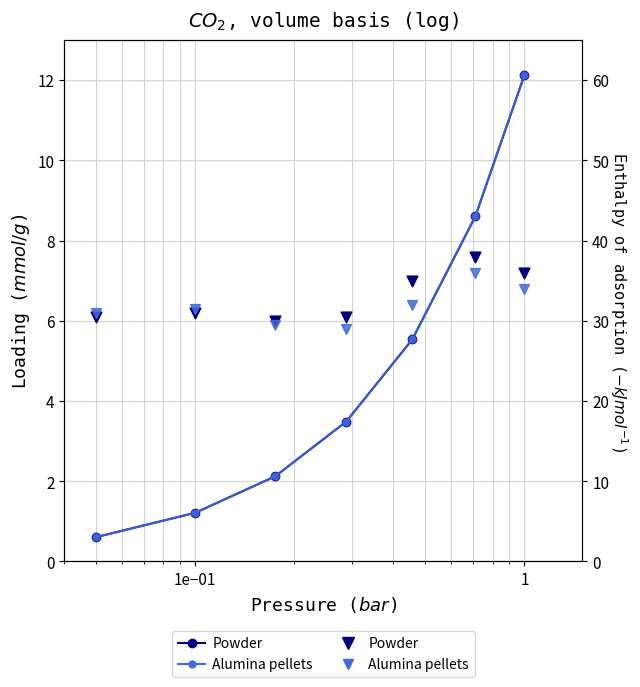

Which series reaches the minimum Y coordinate?

Alumina pellets